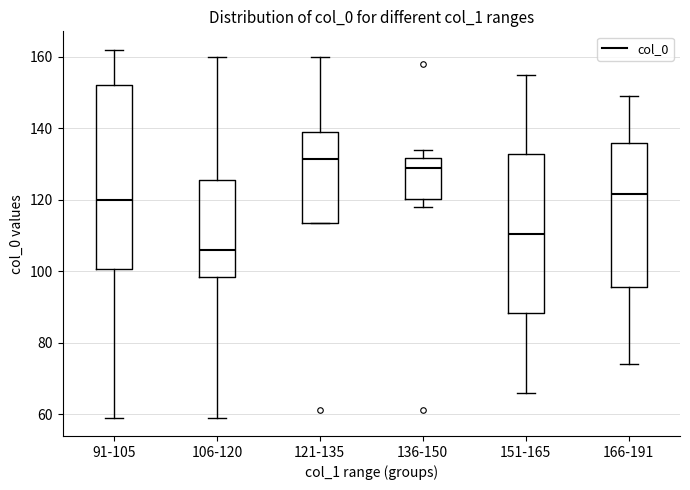

Which box's median line is the lowest?

106-120